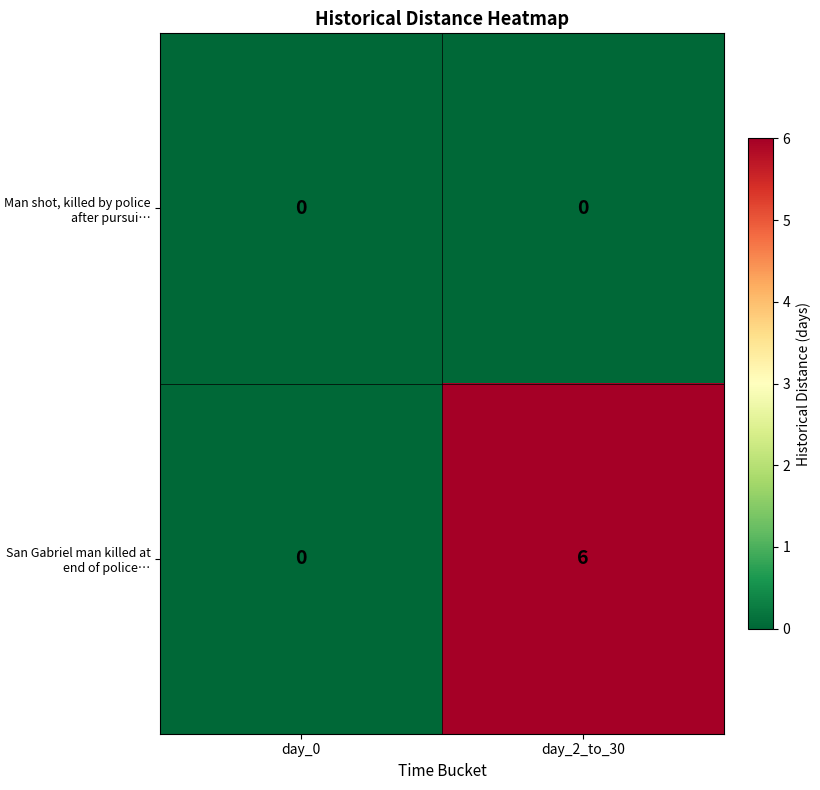

Reading right to left, transcribe all the data shown in this chart.

Man shot, killed by police after pursui…: 0	0
San Gabriel man killed at end of police…: 6	0